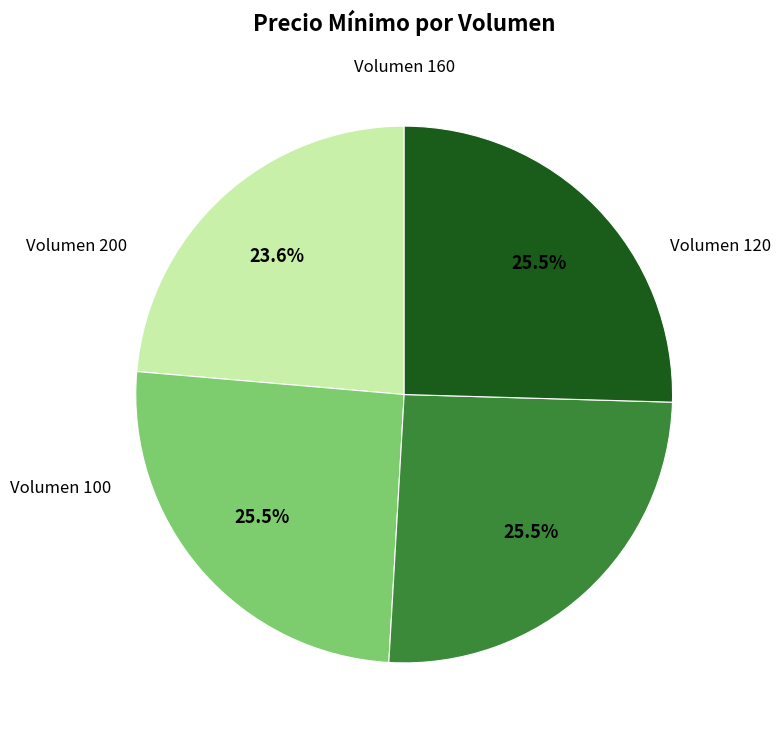

Which slice is the largest?

Volumen 100